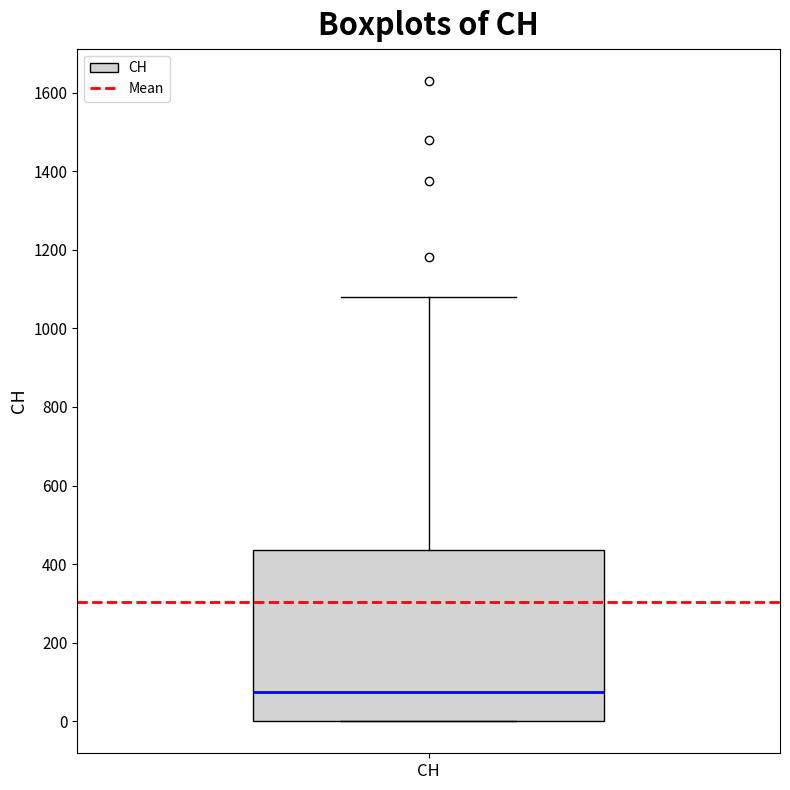

Transcribe this box plot: give where the median line is, the range the box spans, and where the two whiskers end, as read against the y-axis. The values are not printed on the chart, so give them approximately, as read against the axis.

median 80, box 0 to 440, whiskers 0 to 1080